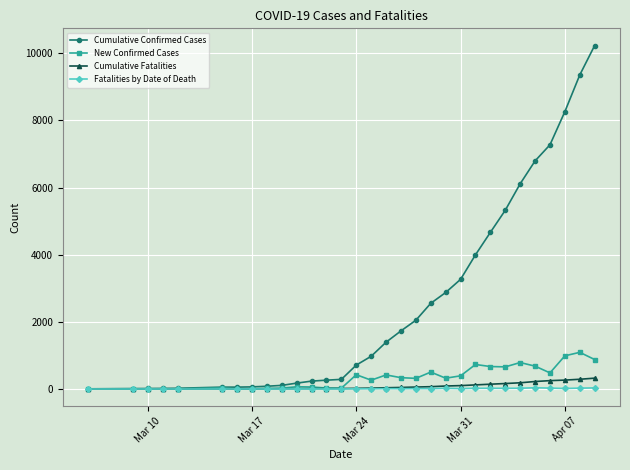

What is the highest value of the Cumulative Fatalities series?

323